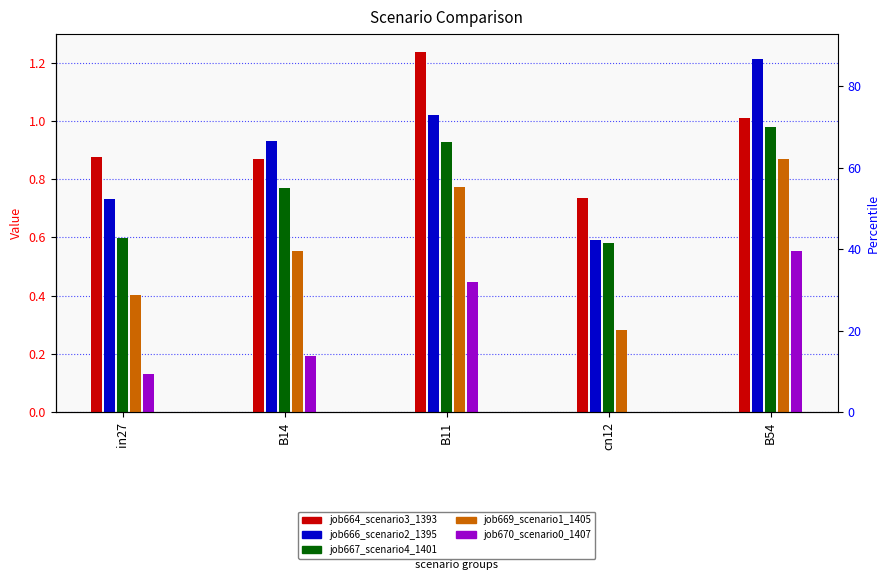

Read the job669_scenario1_1405 value at B11.

0.8